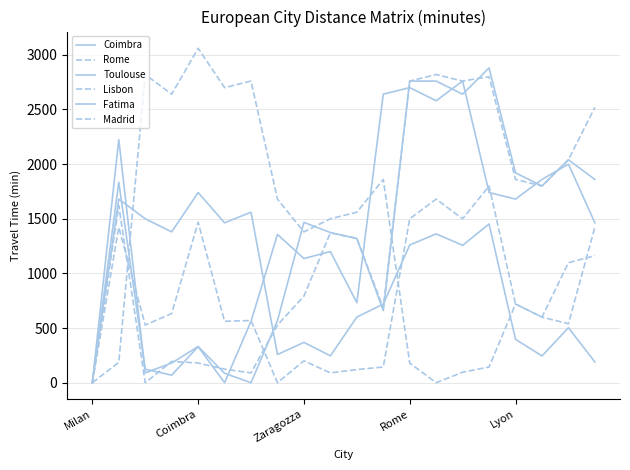

List the labels in order of Madrid value, smallest first.

Milan, 7, 9, 10, 11, 8, Zaragozza, 5, 6, 17, Rome, 16, 18, 19, Coimbra, Lyon, 12, 14, 13, 15